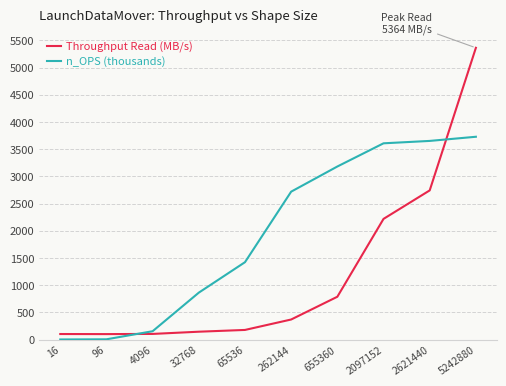

What is the greatest value displayed?

5364.1